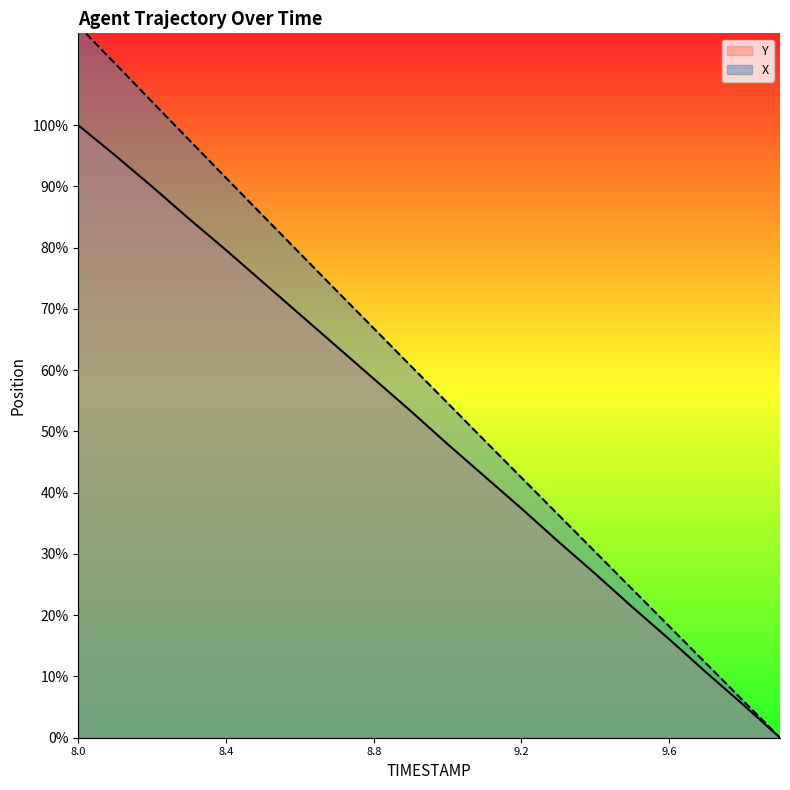

What are all the series names shown in the legend?

X, Y